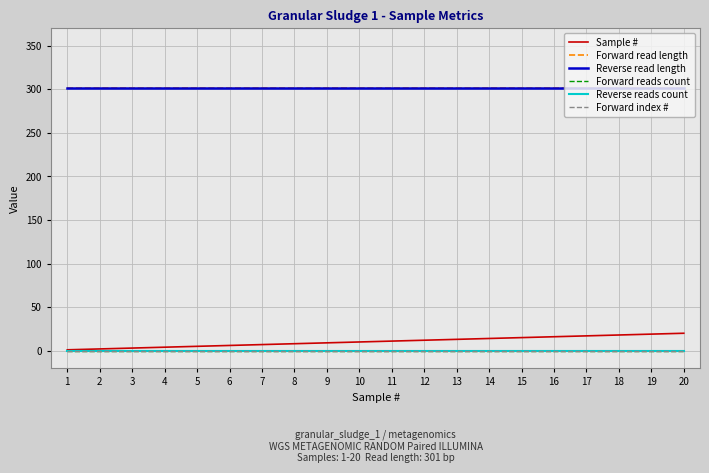

True or false: Reverse read length and Forward index # cross at least once.

False